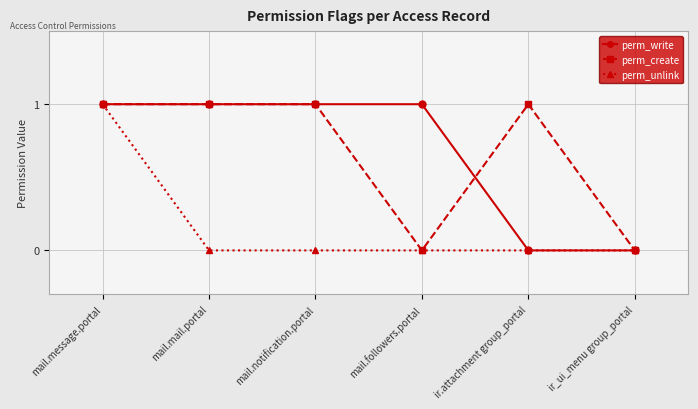

At which category is the sum across all series the highest?

mail.message.portal